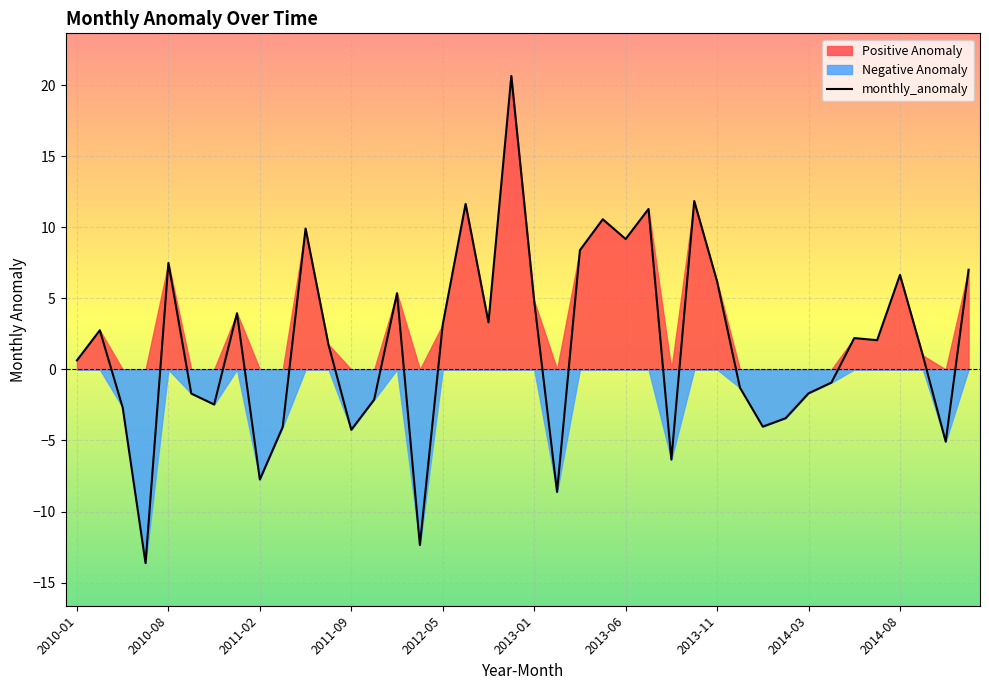

True or false: the data shows 1.8 at 2011-08.

True